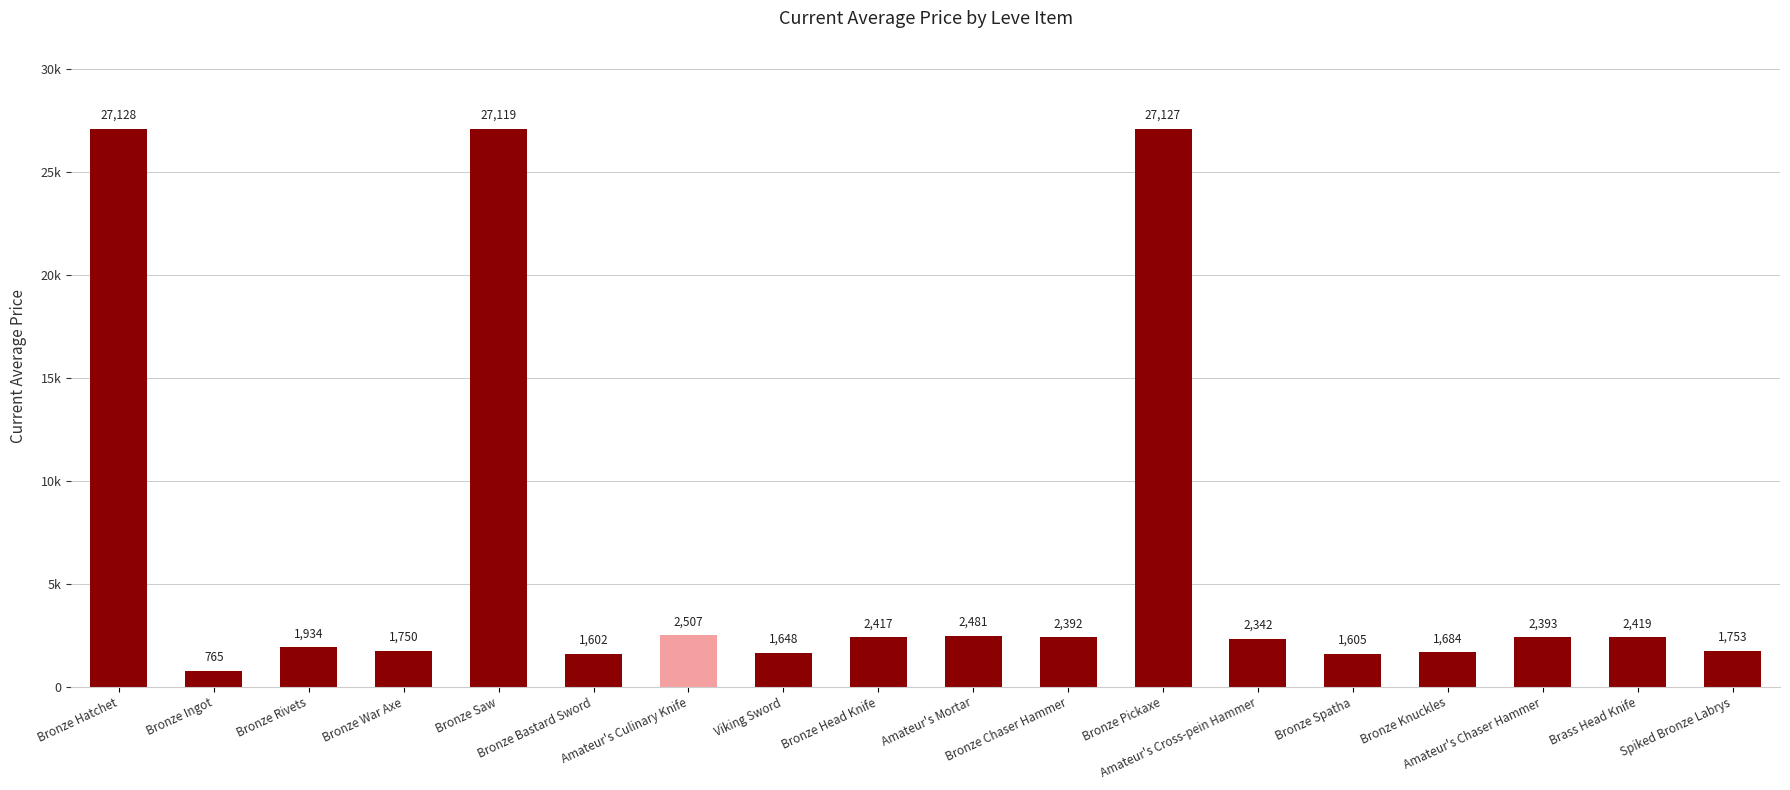

What is the minimum value shown in the chart?

764.8